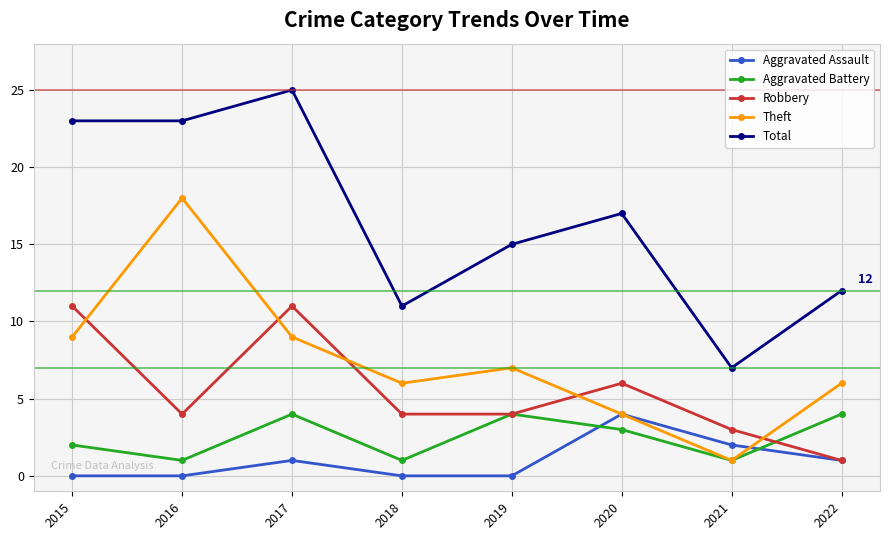

True or false: Robbery has a value of 6 at 2020.

True